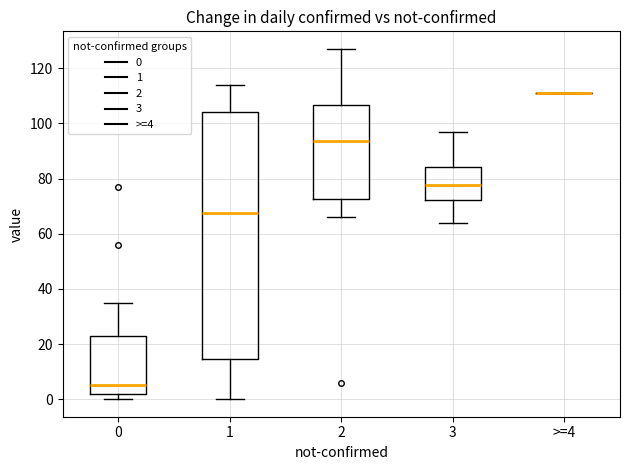

Where does the upper whisker of the box for 2 end on the y-axis? The values are not printed on the chart, so give them approximately, as read against the axis.

128